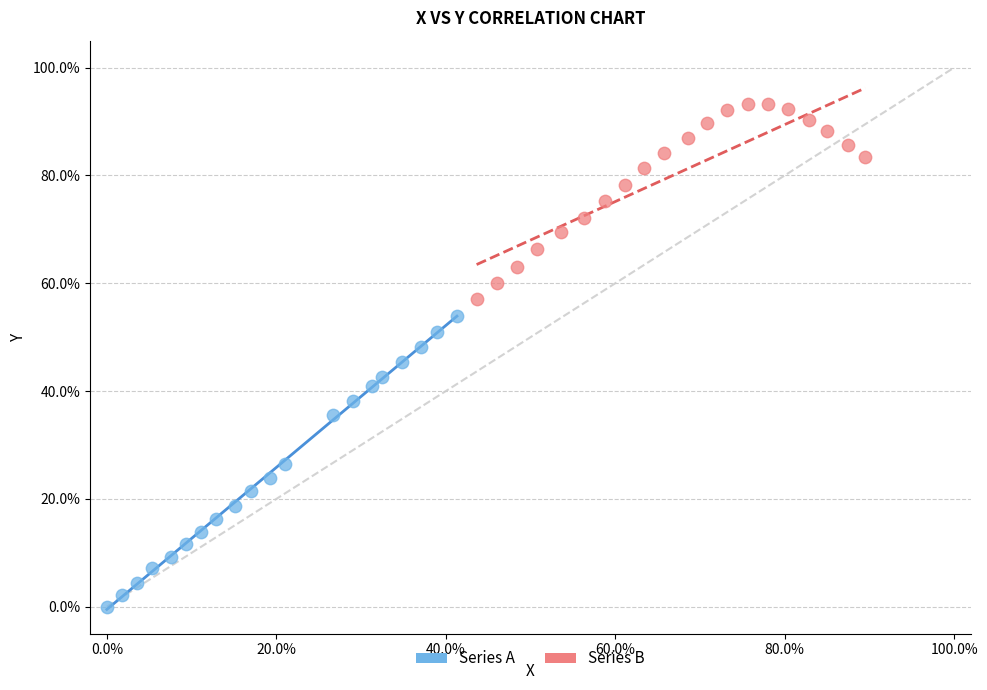

Which series contains the highest Y value?

Series B